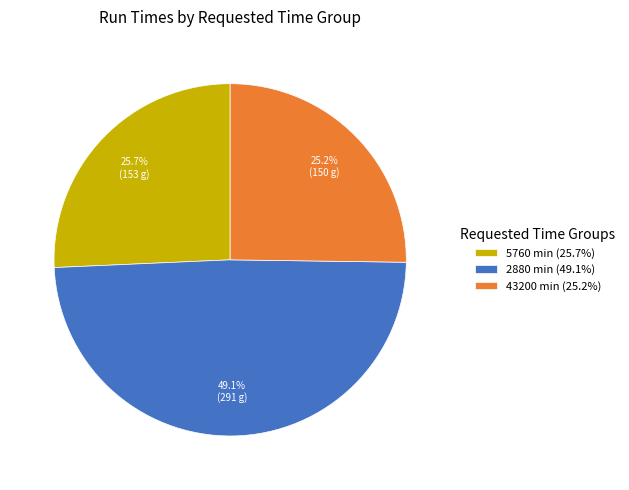

What percentage do 5760 min (25.7%) and 43200 min (25.2%) together represent?

50.9%